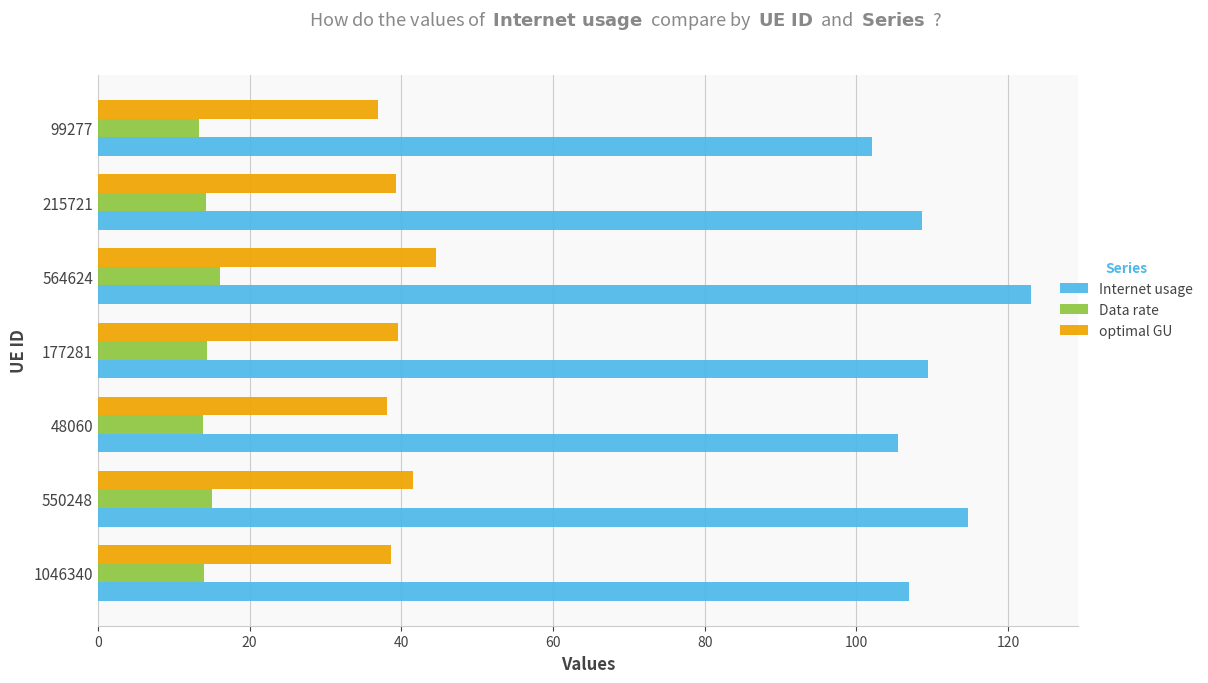

At 48060, list the series in order from largest to smallest.

Internet usage, optimal GU, Data rate